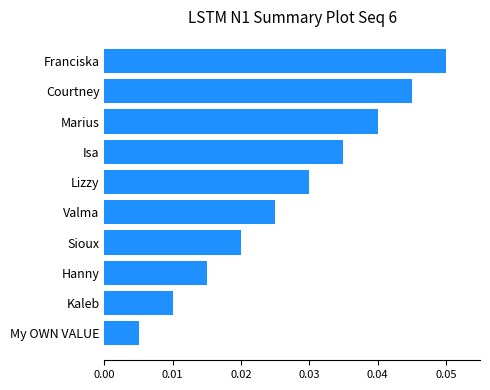

List the labels in order of value, smallest first.

My OWN VALUE, Kaleb, Hanny, Sioux, Valma, Lizzy, Isa, Marius, Courtney, Franciska